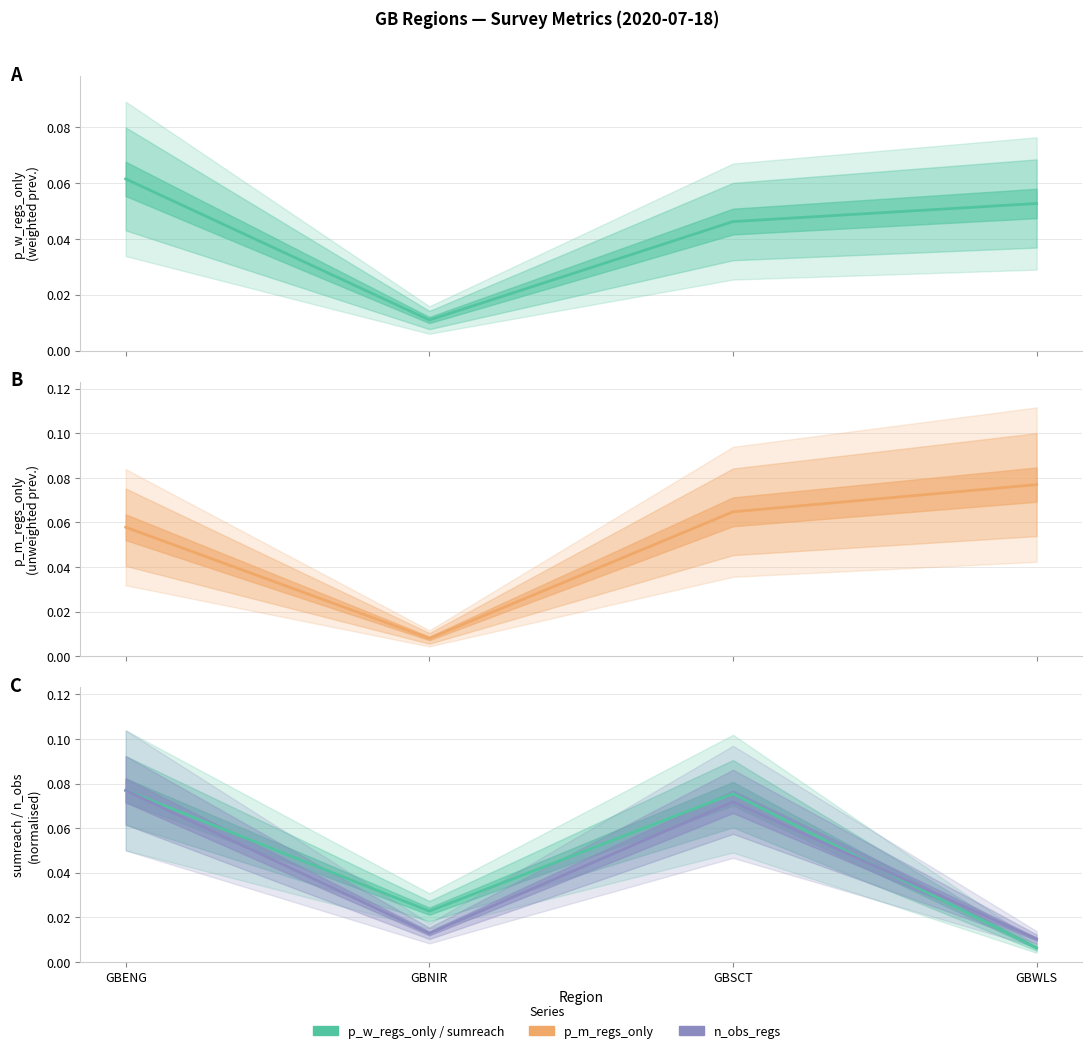

Which category has the highest value across all series?

GBWLS